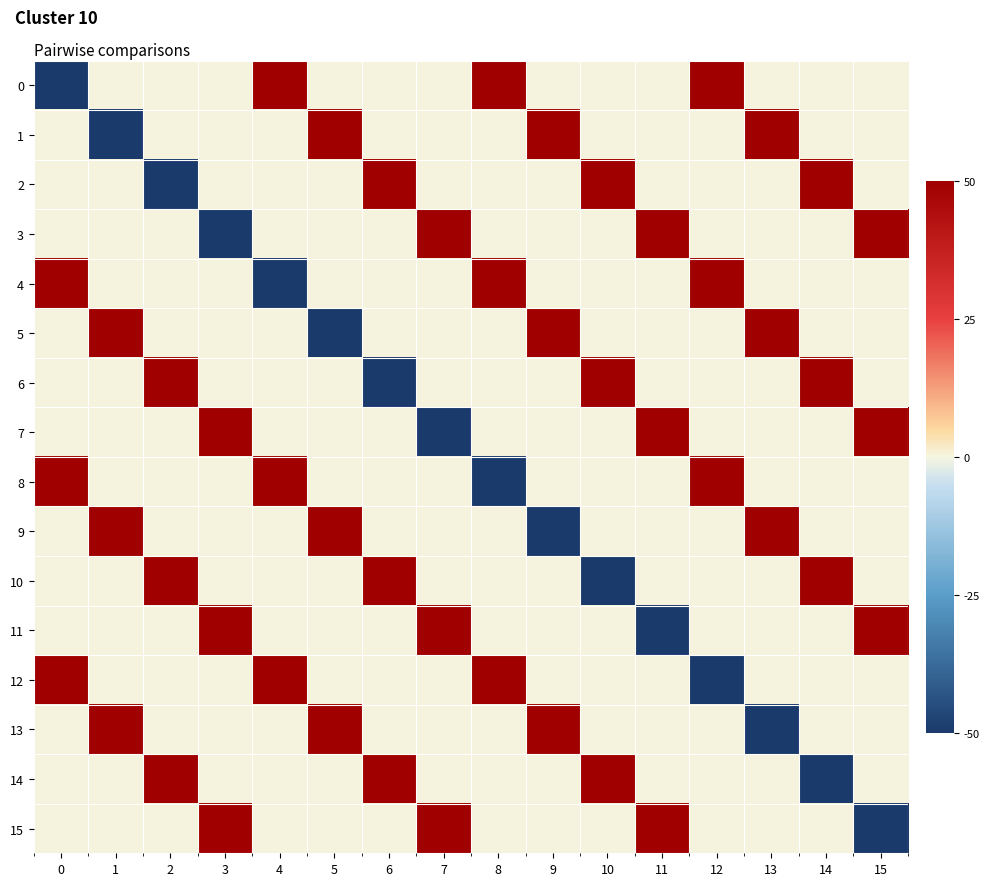

Reading left to right, extract all data points from this chart.

0: 0=-50	1=0	2=0	3=0	4=50	5=0	6=0	7=0	8=50	9=0	10=0	11=0	12=50	13=0	14=0	15=0
1: 0=0	1=-50	2=0	3=0	4=0	5=50	6=0	7=0	8=0	9=50	10=0	11=0	12=0	13=50	14=0	15=0
2: 0=0	1=0	2=-50	3=0	4=0	5=0	6=50	7=0	8=0	9=0	10=50	11=0	12=0	13=0	14=50	15=0
3: 0=0	1=0	2=0	3=-50	4=0	5=0	6=0	7=50	8=0	9=0	10=0	11=50	12=0	13=0	14=0	15=50
4: 0=50	1=0	2=0	3=0	4=-50	5=0	6=0	7=0	8=50	9=0	10=0	11=0	12=50	13=0	14=0	15=0
5: 0=0	1=50	2=0	3=0	4=0	5=-50	6=0	7=0	8=0	9=50	10=0	11=0	12=0	13=50	14=0	15=0
6: 0=0	1=0	2=50	3=0	4=0	5=0	6=-50	7=0	8=0	9=0	10=50	11=0	12=0	13=0	14=50	15=0
7: 0=0	1=0	2=0	3=50	4=0	5=0	6=0	7=-50	8=0	9=0	10=0	11=50	12=0	13=0	14=0	15=50
8: 0=50	1=0	2=0	3=0	4=50	5=0	6=0	7=0	8=-50	9=0	10=0	11=0	12=50	13=0	14=0	15=0
9: 0=0	1=50	2=0	3=0	4=0	5=50	6=0	7=0	8=0	9=-50	10=0	11=0	12=0	13=50	14=0	15=0
10: 0=0	1=0	2=50	3=0	4=0	5=0	6=50	7=0	8=0	9=0	10=-50	11=0	12=0	13=0	14=50	15=0
11: 0=0	1=0	2=0	3=50	4=0	5=0	6=0	7=50	8=0	9=0	10=0	11=-50	12=0	13=0	14=0	15=50
12: 0=50	1=0	2=0	3=0	4=50	5=0	6=0	7=0	8=50	9=0	10=0	11=0	12=-50	13=0	14=0	15=0
13: 0=0	1=50	2=0	3=0	4=0	5=50	6=0	7=0	8=0	9=50	10=0	11=0	12=0	13=-50	14=0	15=0
14: 0=0	1=0	2=50	3=0	4=0	5=0	6=50	7=0	8=0	9=0	10=50	11=0	12=0	13=0	14=-50	15=0
15: 0=0	1=0	2=0	3=50	4=0	5=0	6=0	7=50	8=0	9=0	10=0	11=50	12=0	13=0	14=0	15=-50